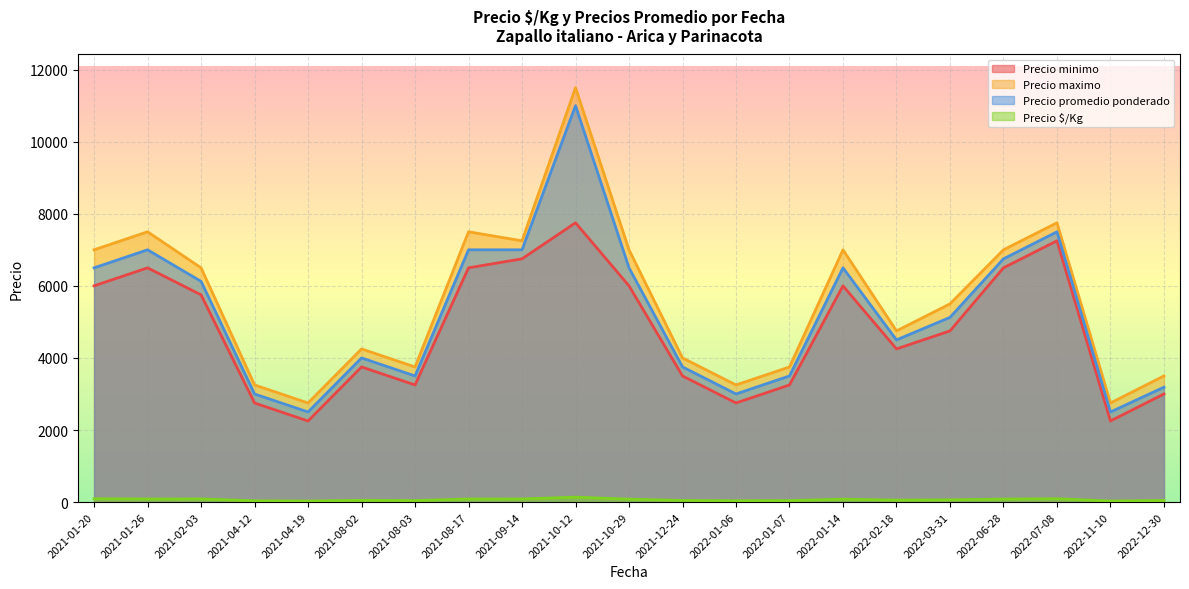

Which series changed the most between 2021-08-02 and 2022-07-08?

Precio minimo